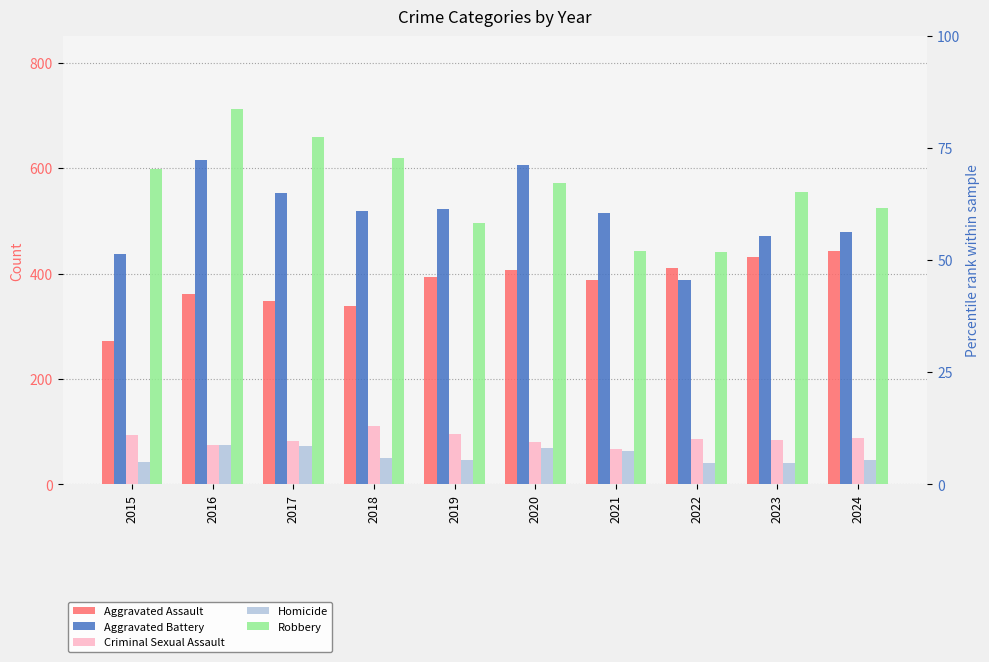

Which has a higher value, 2019 or 2016?

2019